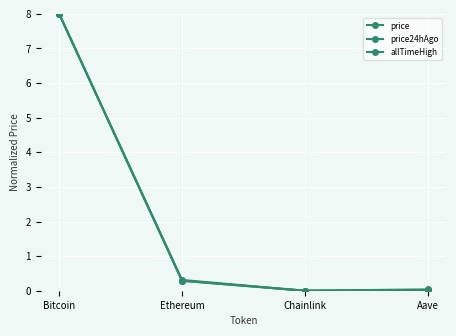

Count the number of categories in the chart.

4